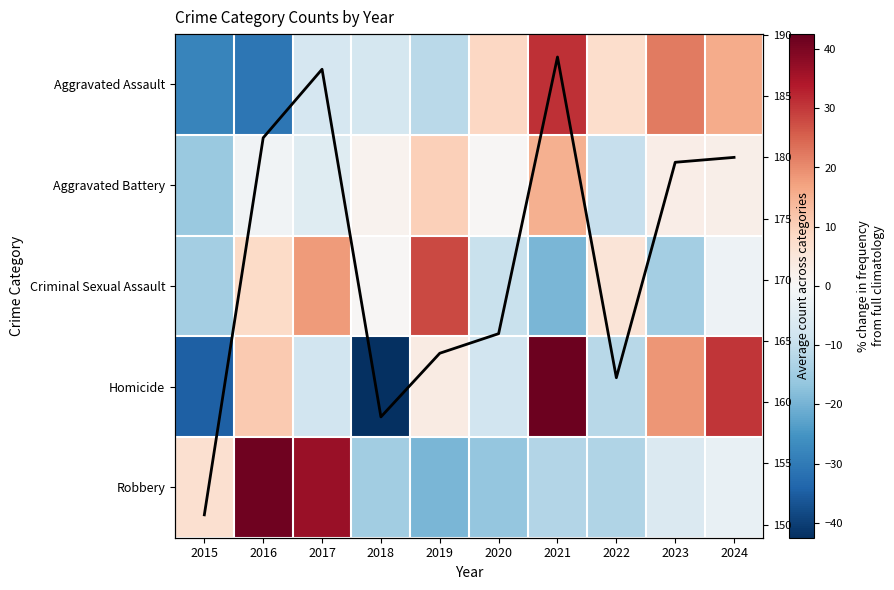

Is it true that Homicide equals 18.8 at 2023?

True